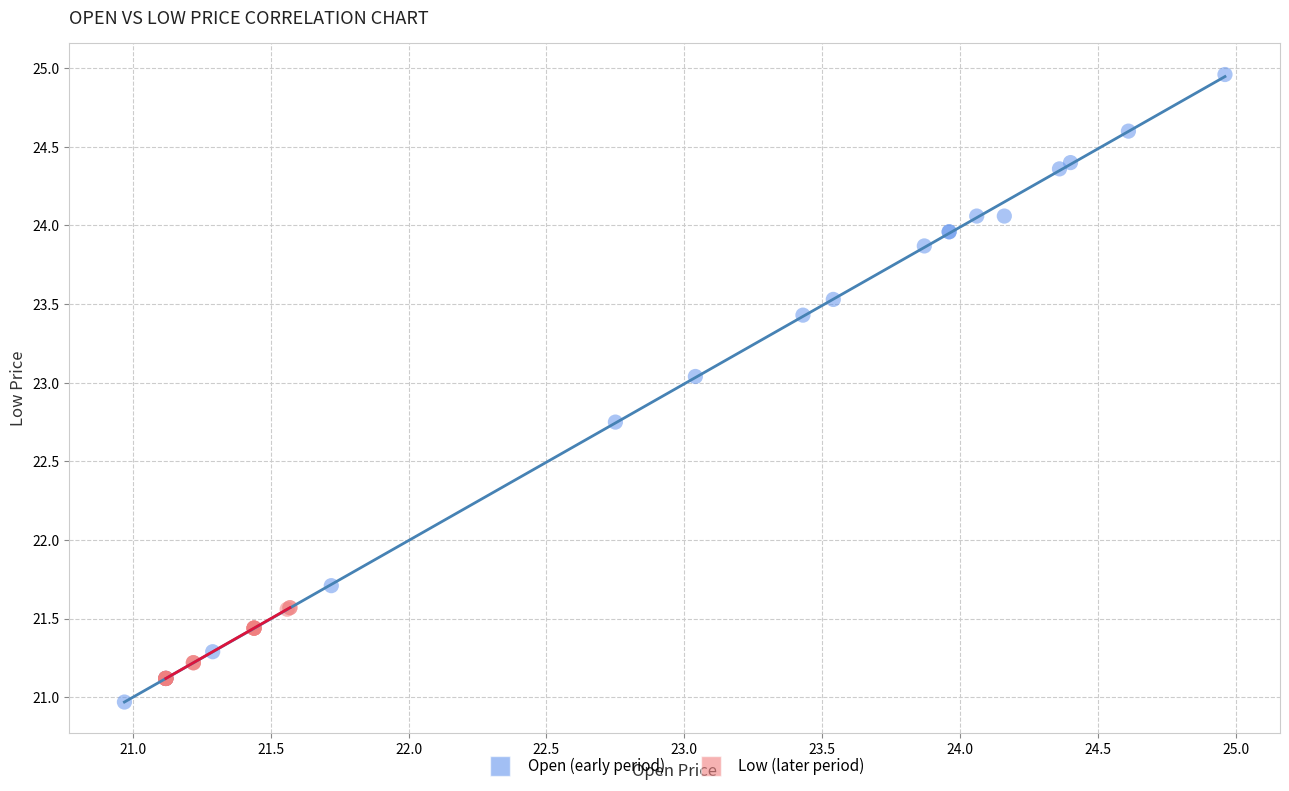

Which series contains the highest Y value?

Open (early period)